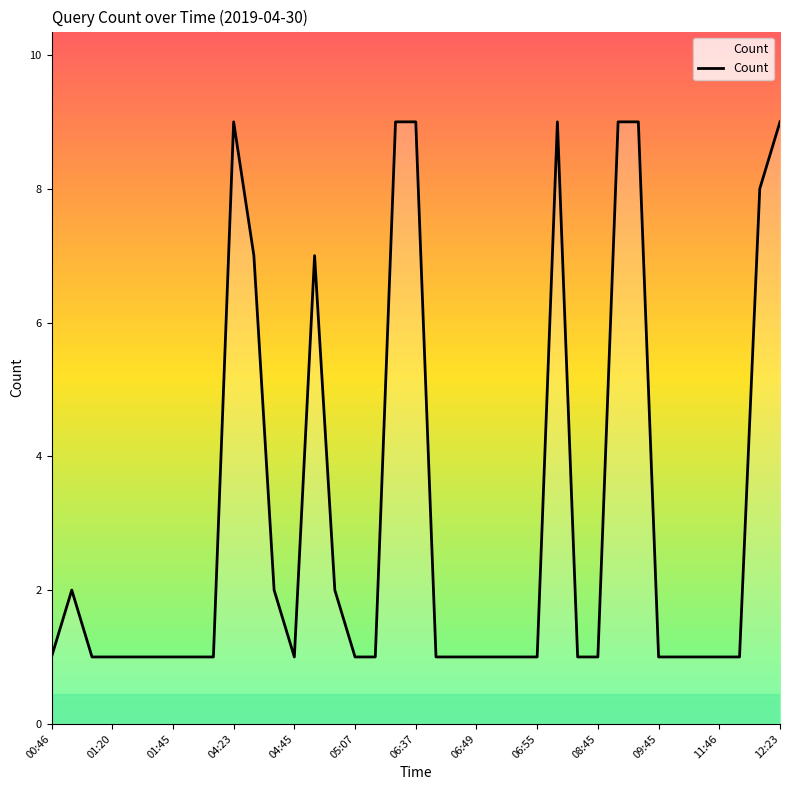

What is the difference between the maximum and minimum values?

8